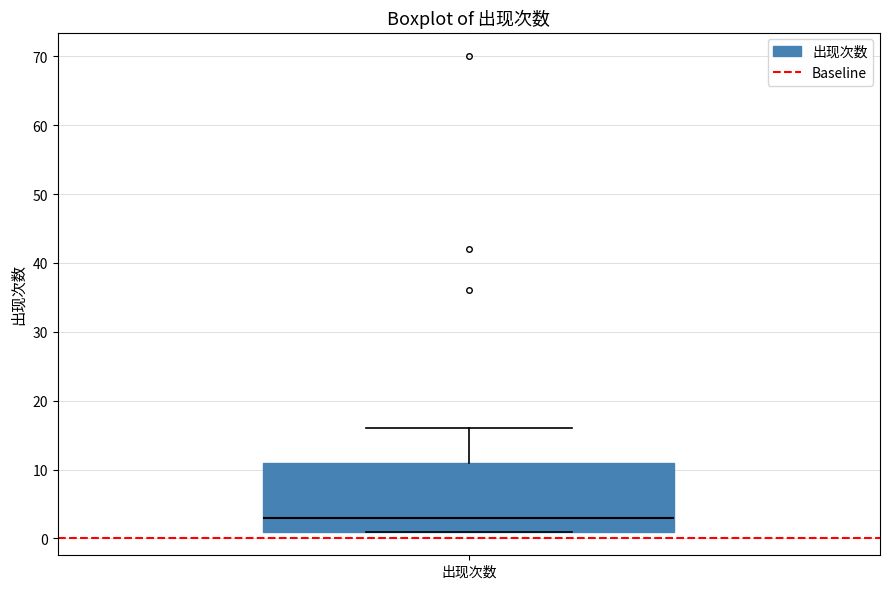

Transcribe this box plot: give where the median line is, the range the box spans, and where the two whiskers end, as read against the y-axis. The values are not printed on the chart, so give them approximately, as read against the axis.

median 3, box 1 to 11, whiskers 1 to 16